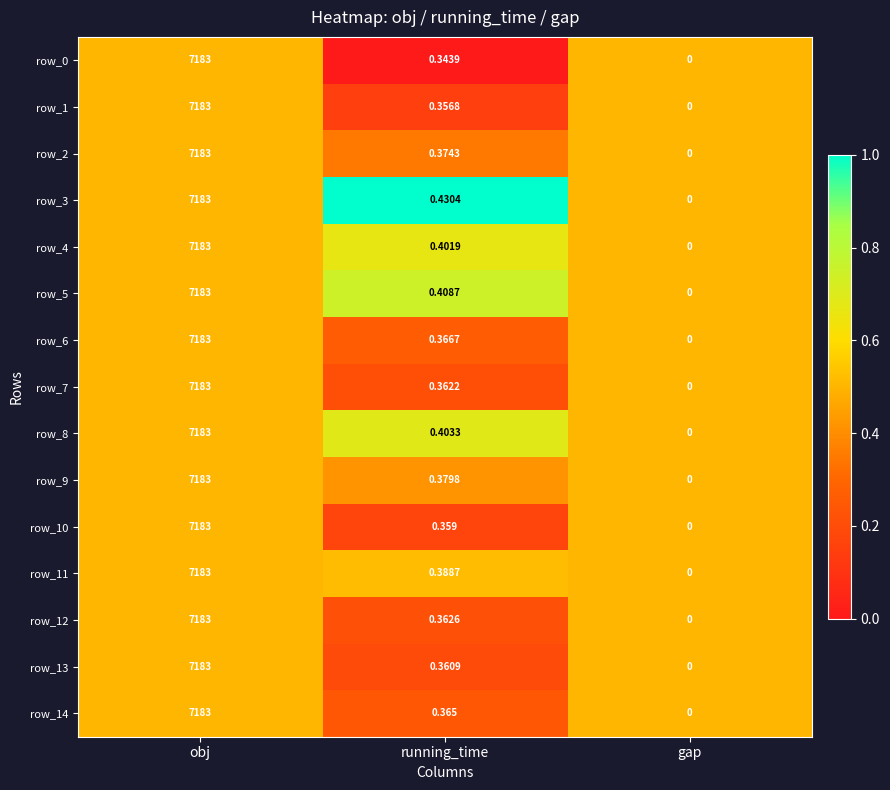

Is it true that row_9 equals 0.4 at running_time?

True